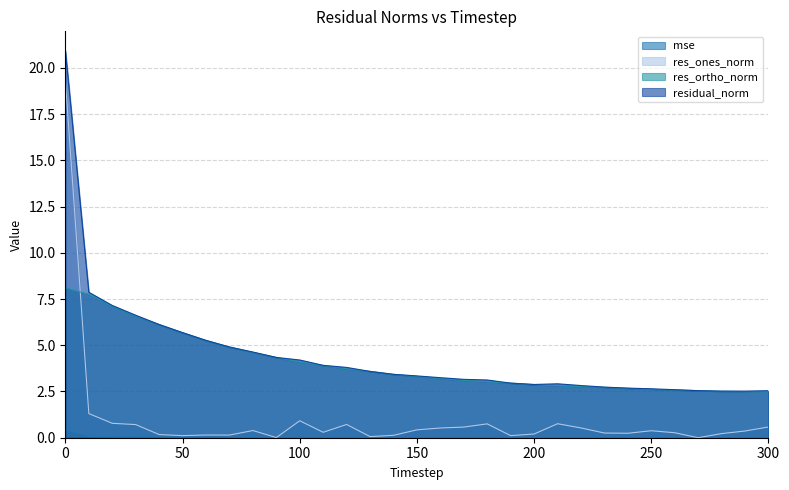

What is the total value across all series at 20?

15.1